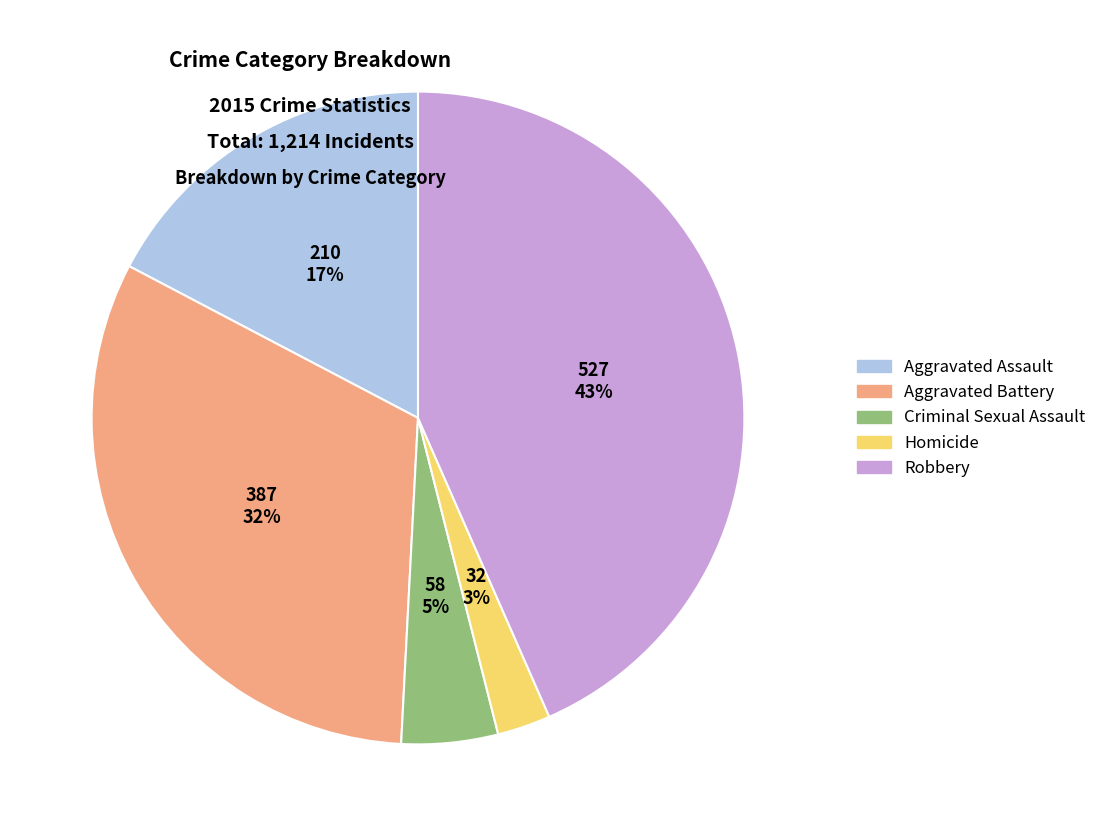

Do Homicide and Robbery together represent more than half of the pie?

No